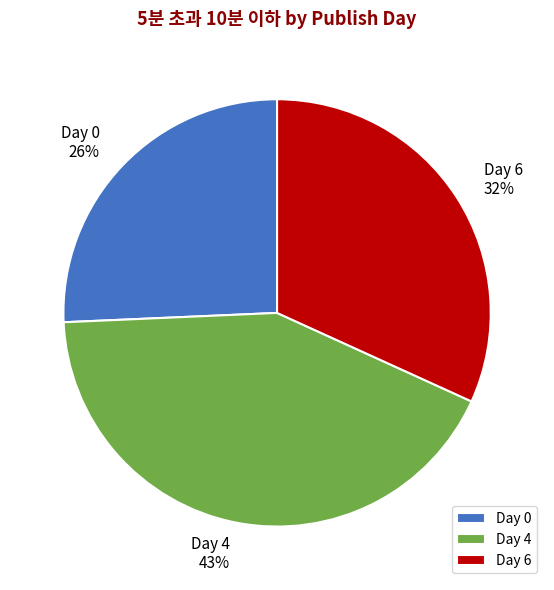

Is the sum of Day 0 and Day 6 greater than half?

Yes